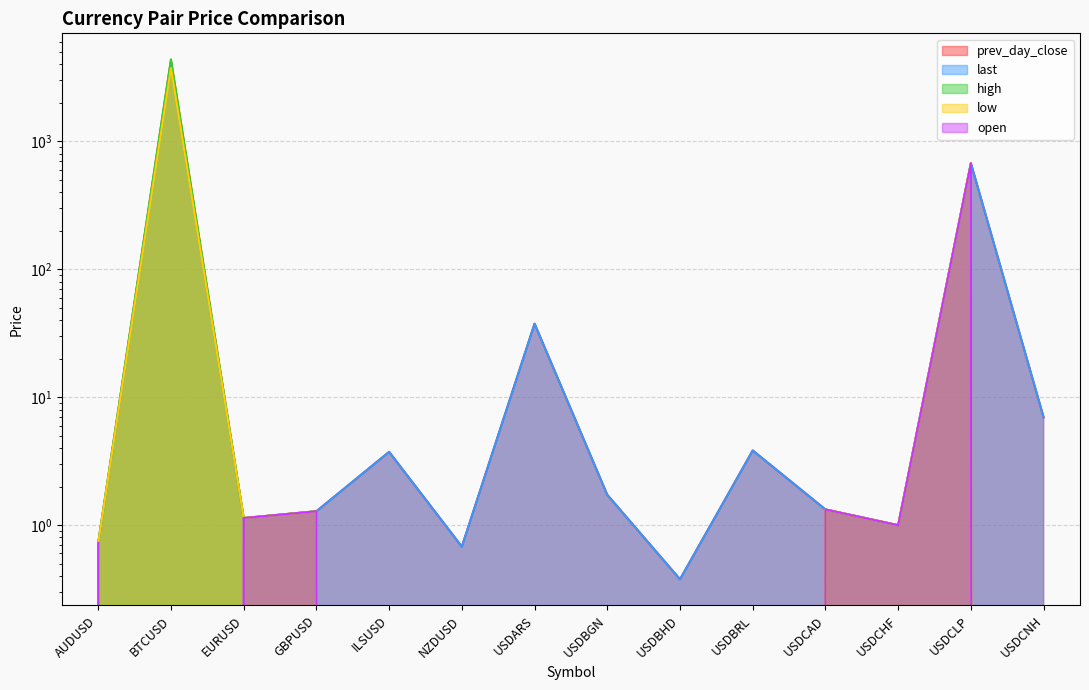

What are all the series names shown in the legend?

prev_day_close, last, high, low, open